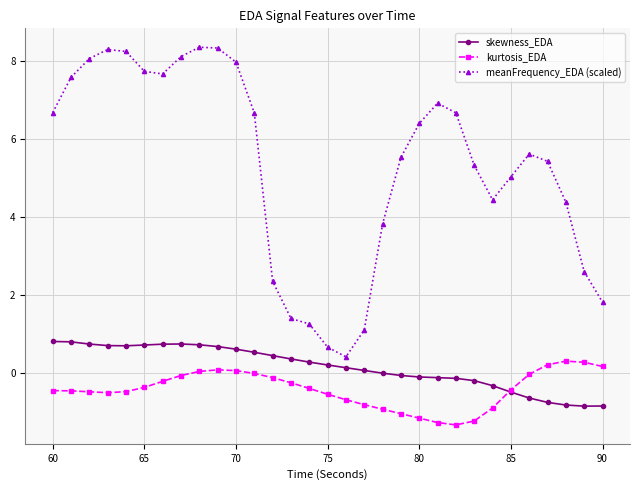

True or false: meanFrequency_EDA (scaled) and skewness_EDA cross at least once.

False